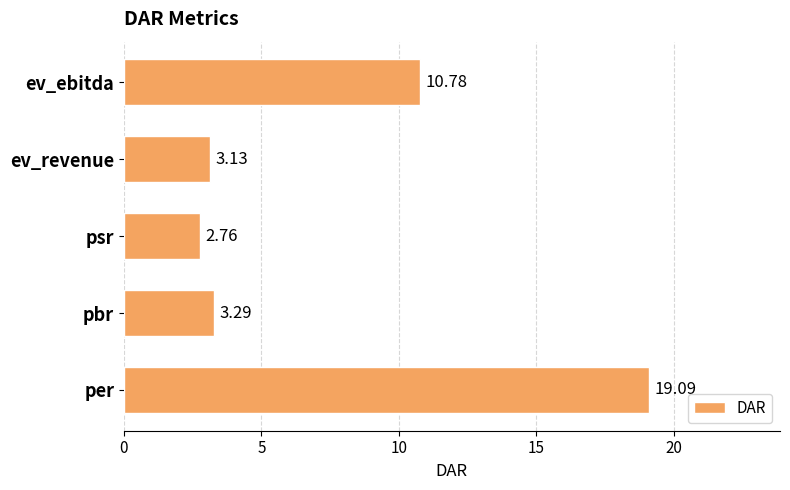

Where is the data nearest to the value 10?

ev_ebitda